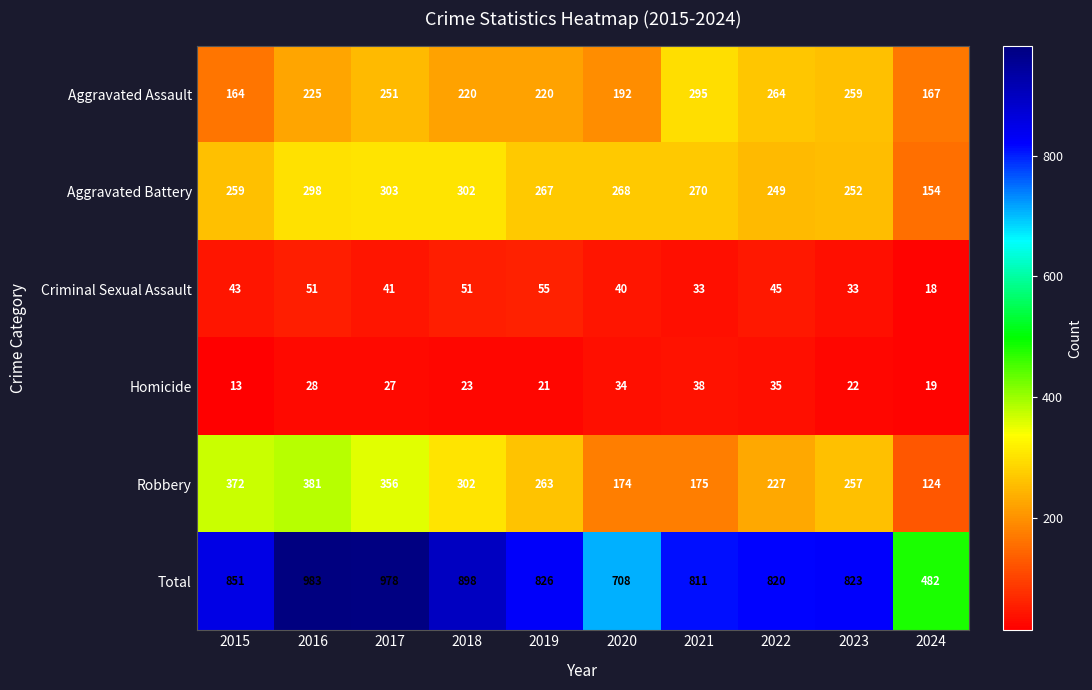

Which category has the lowest value across all series?

2015